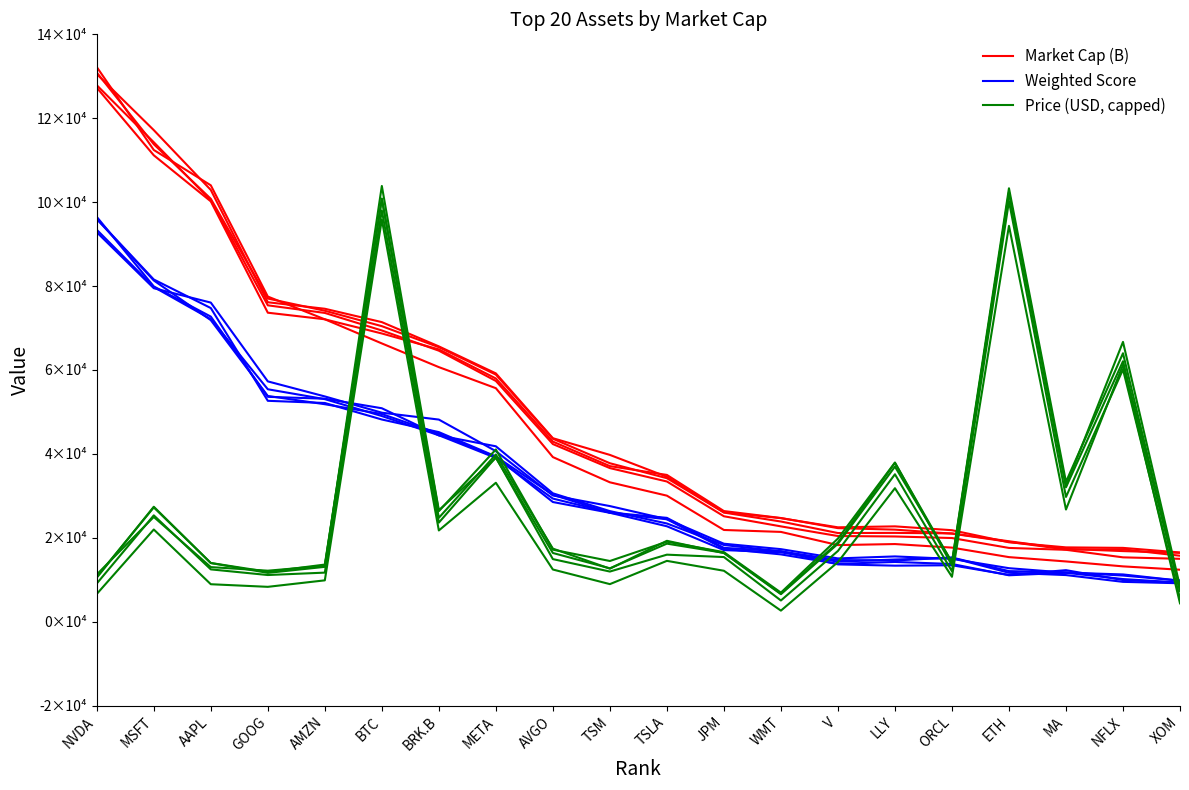

Is the value of Price (USD, capped) at AVGO greater than the value of Weighted Score at ORCL?

Yes